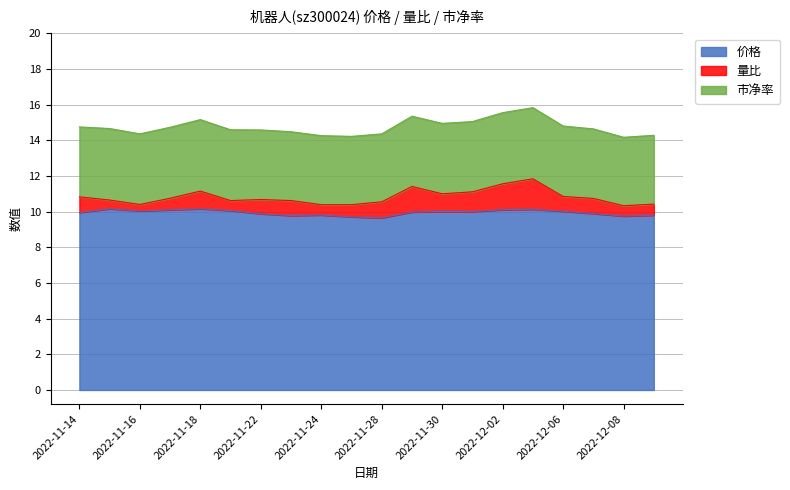

What is the spread (max minus min) of values at 2022-11-25?

9.0